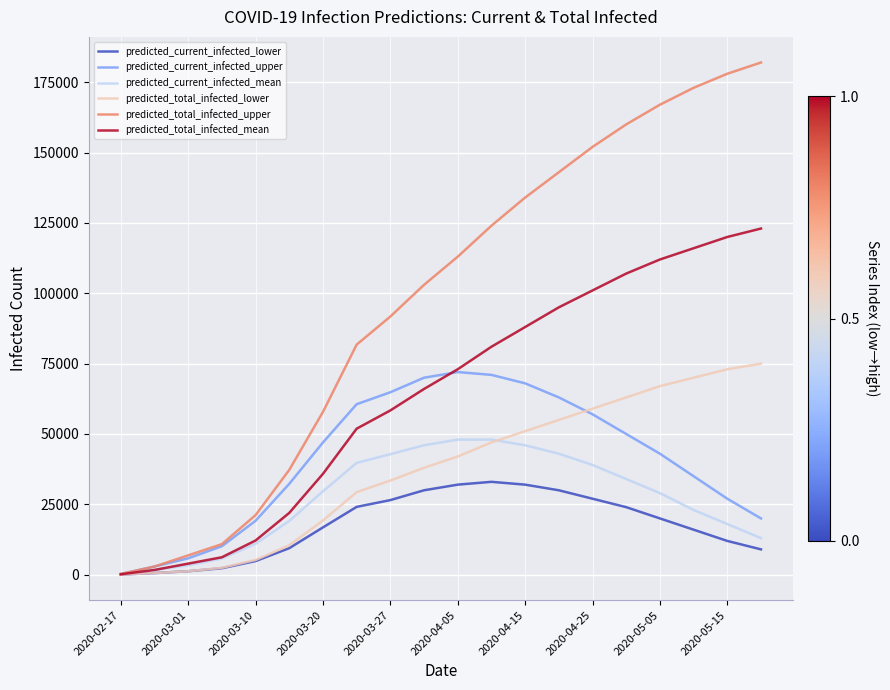

Which series has the largest total across all categories?

predicted_total_infected_upper